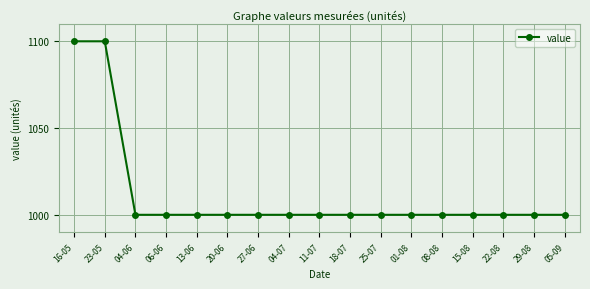

What is the maximum value shown in the chart?

1100